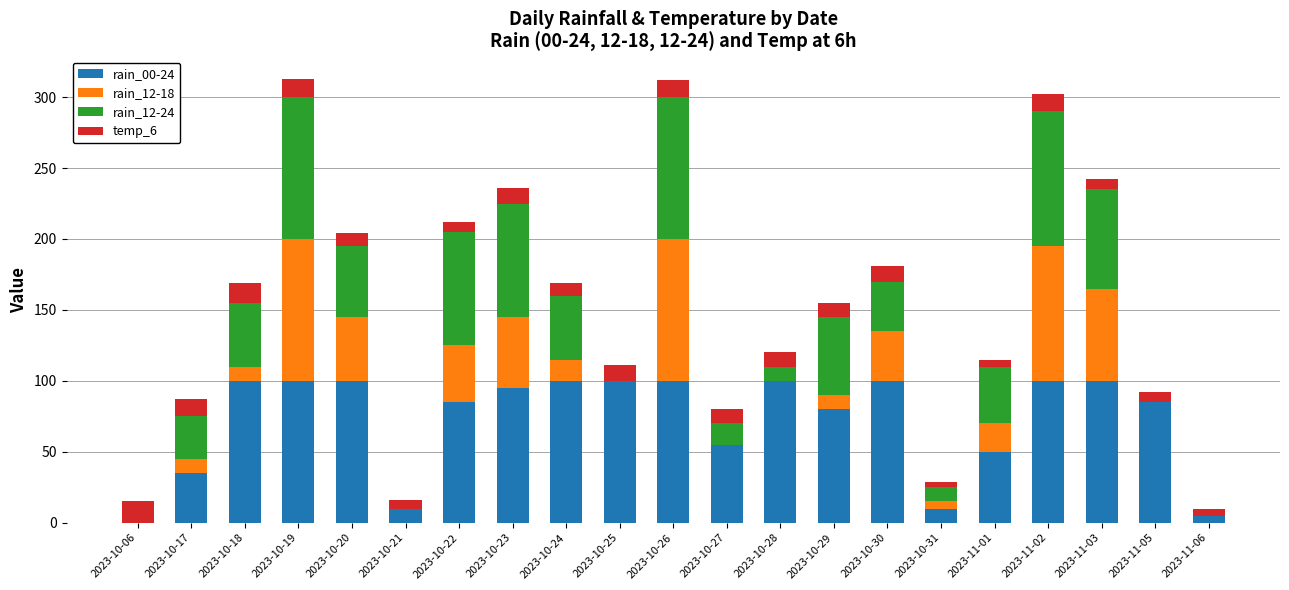

Is it true that rain_00-24 equals 100 at 2023-10-24?

True